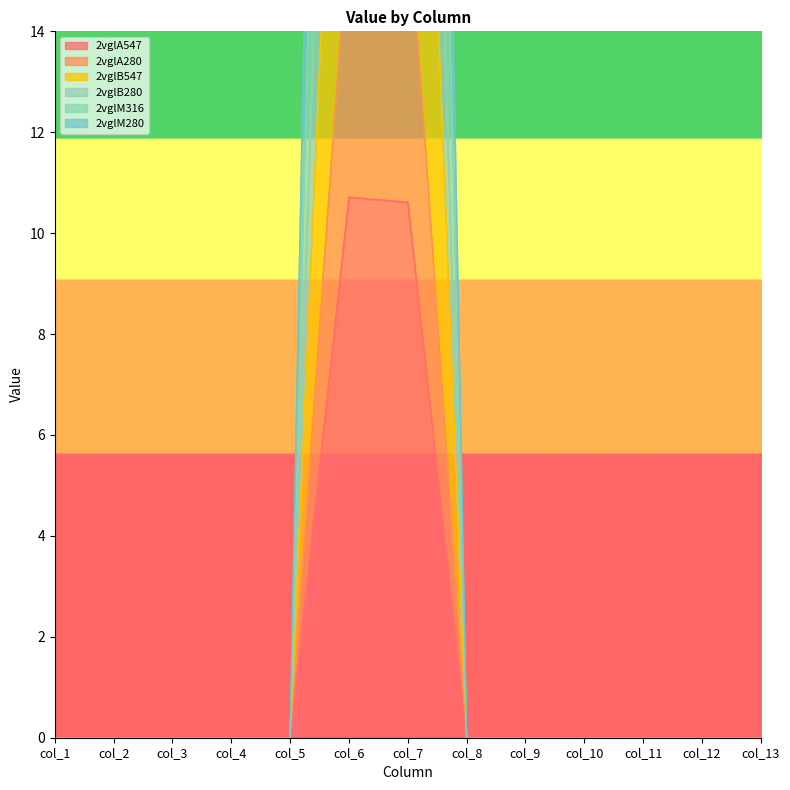

Reading left to right, what are all the values shown in this chart?

2vglA547: col_1=0.0	col_2=0.0	col_3=0.0	col_4=0.0	col_5=0.0	col_6=10.7	col_7=10.6	col_8=0.0	col_9=0.0	col_10=0.0	col_11=0.0	col_12=0.0	col_13=0.0
2vglA280: col_1=0.0	col_2=0.0	col_3=0.0	col_4=0.0	col_5=0.0	col_6=26.6	col_7=29.4	col_8=0.0	col_9=0.0	col_10=0.0	col_11=0.0	col_12=0.0	col_13=0.0
2vglB547: col_1=0.0	col_2=0.0	col_3=0.0	col_4=0.0	col_5=0.0	col_6=46.5	col_7=50.2	col_8=0.0	col_9=0.0	col_10=0.0	col_11=0.0	col_12=0.0	col_13=0.0
2vglB280: col_1=0.0	col_2=0.0	col_3=0.0	col_4=0.0	col_5=0.0	col_6=16.3	col_7=16.7	col_8=0.0	col_9=0.0	col_10=0.0	col_11=0.0	col_12=0.0	col_13=0.0
2vglM316: col_1=0.0	col_2=0.0	col_3=0.0	col_4=0.0	col_5=0.0	col_6=34.6	col_7=37.1	col_8=0.0	col_9=0.0	col_10=0.0	col_11=0.0	col_12=0.0	col_13=0.0
2vglM280: col_1=0.0	col_2=0.0	col_3=0.0	col_4=0.0	col_5=0.0	col_6=59.3	col_7=61.4	col_8=0.0	col_9=0.0	col_10=0.0	col_11=0.0	col_12=0.0	col_13=0.0